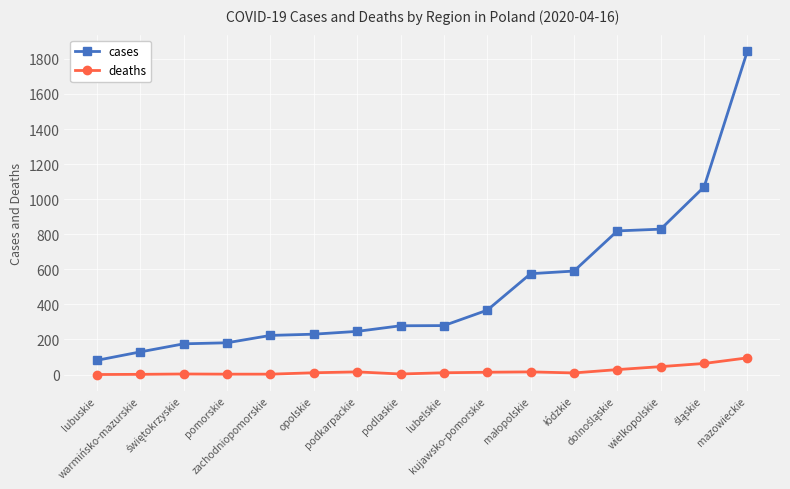

At how many categories does at least one series exceed 1771?

1